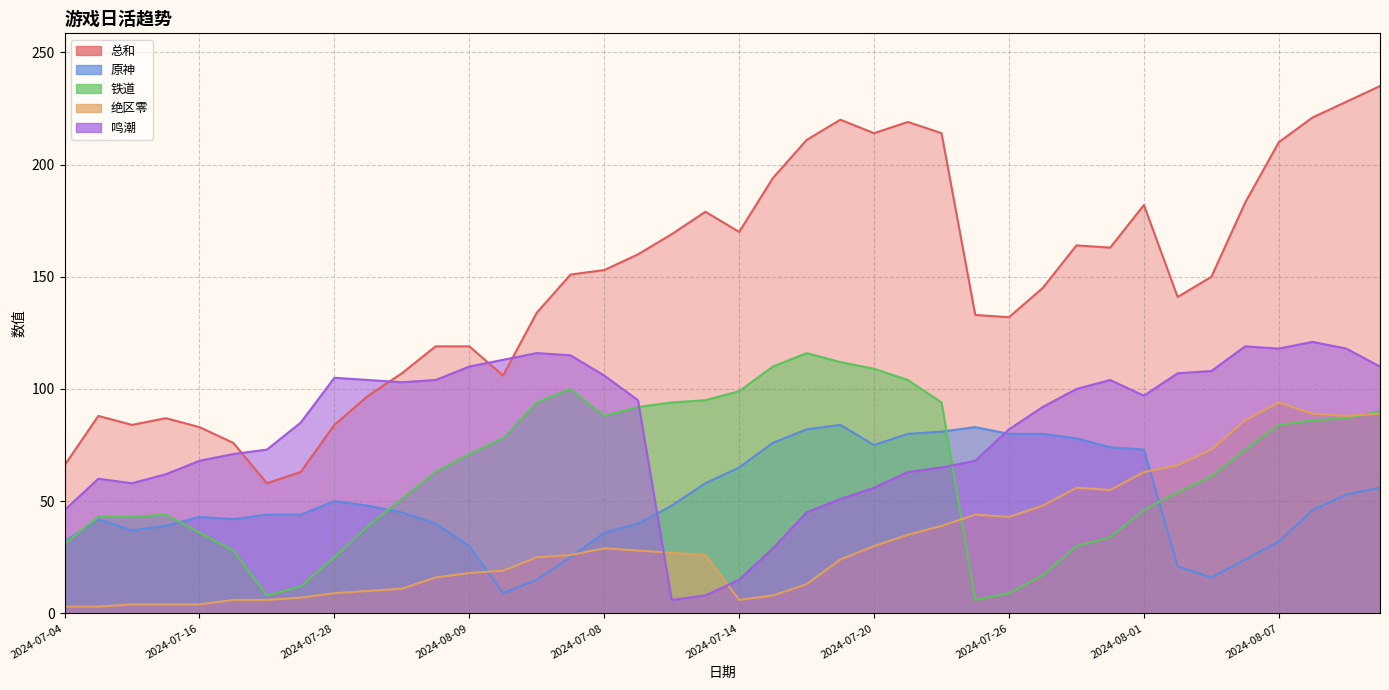

Reading left to right, list all the values displayed in this chart.

总和: 2024-07-04=66	2024-07-07=88	2024-07-10=84	2024-07-13=87	2024-07-16=83	2024-07-19=76	2024-07-22=58	2024-07-25=63	2024-07-28=84	2024-07-31=97	2024-08-03=107	2024-08-06=119	2024-08-09=119	2024-08-12=106	2024-07-05=134	2024-07-06=151	2024-07-08=153	2024-07-09=160	2024-07-11=169	2024-07-12=179	2024-07-14=170	2024-07-15=194	2024-07-17=211	2024-07-18=220	2024-07-20=214	2024-07-21=219	2024-07-23=214	2024-07-24=133	2024-07-26=132	2024-07-27=145	2024-07-29=164	2024-07-30=163	2024-08-01=182	2024-08-02=141	2024-08-04=150	2024-08-05=183	2024-08-07=210	2024-08-08=221	2024-08-10=228	2024-08-11=235
原神: 2024-07-04=32	2024-07-07=42	2024-07-10=37	2024-07-13=39	2024-07-16=43	2024-07-19=42	2024-07-22=44	2024-07-25=44	2024-07-28=50	2024-07-31=48	2024-08-03=45	2024-08-06=40	2024-08-09=30	2024-08-12=9	2024-07-05=15	2024-07-06=25	2024-07-08=36	2024-07-09=40	2024-07-11=48	2024-07-12=58	2024-07-14=65	2024-07-15=76	2024-07-17=82	2024-07-18=84	2024-07-20=75	2024-07-21=80	2024-07-23=81	2024-07-24=83	2024-07-26=80	2024-07-27=80	2024-07-29=78	2024-07-30=74	2024-08-01=73	2024-08-02=21	2024-08-04=16	2024-08-05=24	2024-08-07=32	2024-08-08=46	2024-08-10=53	2024-08-11=56
铁道: 2024-07-04=31	2024-07-07=43	2024-07-10=43	2024-07-13=44	2024-07-16=36	2024-07-19=28	2024-07-22=8	2024-07-25=12	2024-07-28=25	2024-07-31=39	2024-08-03=51	2024-08-06=63	2024-08-09=71	2024-08-12=78	2024-07-05=94	2024-07-06=100	2024-07-08=88	2024-07-09=92	2024-07-11=94	2024-07-12=95	2024-07-14=99	2024-07-15=110	2024-07-17=116	2024-07-18=112	2024-07-20=109	2024-07-21=104	2024-07-23=94	2024-07-24=6	2024-07-26=9	2024-07-27=17	2024-07-29=30	2024-07-30=34	2024-08-01=46	2024-08-02=54	2024-08-04=61	2024-08-05=73	2024-08-07=84	2024-08-08=86	2024-08-10=87	2024-08-11=90
绝区零: 2024-07-04=3	2024-07-07=3	2024-07-10=4	2024-07-13=4	2024-07-16=4	2024-07-19=6	2024-07-22=6	2024-07-25=7	2024-07-28=9	2024-07-31=10	2024-08-03=11	2024-08-06=16	2024-08-09=18	2024-08-12=19	2024-07-05=25	2024-07-06=26	2024-07-08=29	2024-07-09=28	2024-07-11=27	2024-07-12=26	2024-07-14=6	2024-07-15=8	2024-07-17=13	2024-07-18=24	2024-07-20=30	2024-07-21=35	2024-07-23=39	2024-07-24=44	2024-07-26=43	2024-07-27=48	2024-07-29=56	2024-07-30=55	2024-08-01=63	2024-08-02=66	2024-08-04=73	2024-08-05=86	2024-08-07=94	2024-08-08=89	2024-08-10=88	2024-08-11=89
鸣潮: 2024-07-04=46	2024-07-07=60	2024-07-10=58	2024-07-13=62	2024-07-16=68	2024-07-19=71	2024-07-22=73	2024-07-25=85	2024-07-28=105	2024-07-31=104	2024-08-03=103	2024-08-06=104	2024-08-09=110	2024-08-12=113	2024-07-05=116	2024-07-06=115	2024-07-08=106	2024-07-09=95	2024-07-11=6	2024-07-12=8	2024-07-14=15	2024-07-15=29	2024-07-17=45	2024-07-18=51	2024-07-20=56	2024-07-21=63	2024-07-23=65	2024-07-24=68	2024-07-26=82	2024-07-27=92	2024-07-29=100	2024-07-30=104	2024-08-01=97	2024-08-02=107	2024-08-04=108	2024-08-05=119	2024-08-07=118	2024-08-08=121	2024-08-10=118	2024-08-11=110